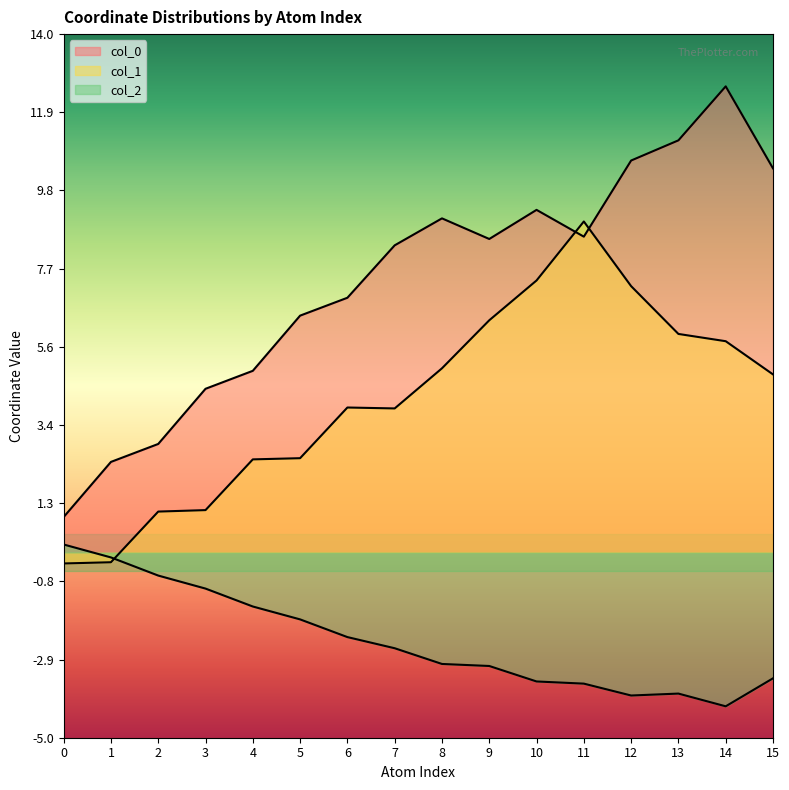

What are all the series names shown in the legend?

col_0, col_1, col_2